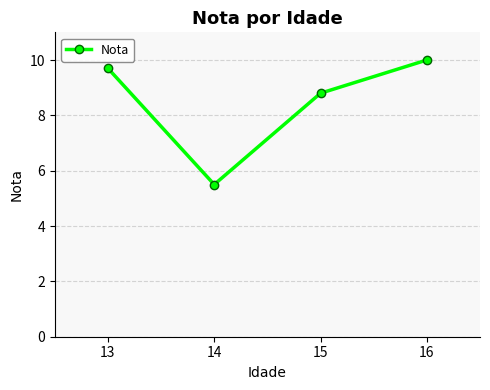

What is the sum of all values?

34.0